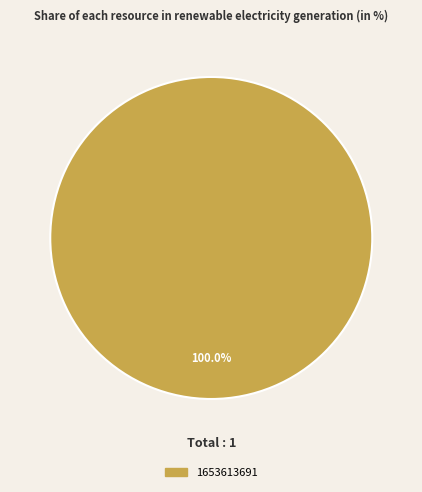

Rank the categories by value from lowest to highest.

1653613691